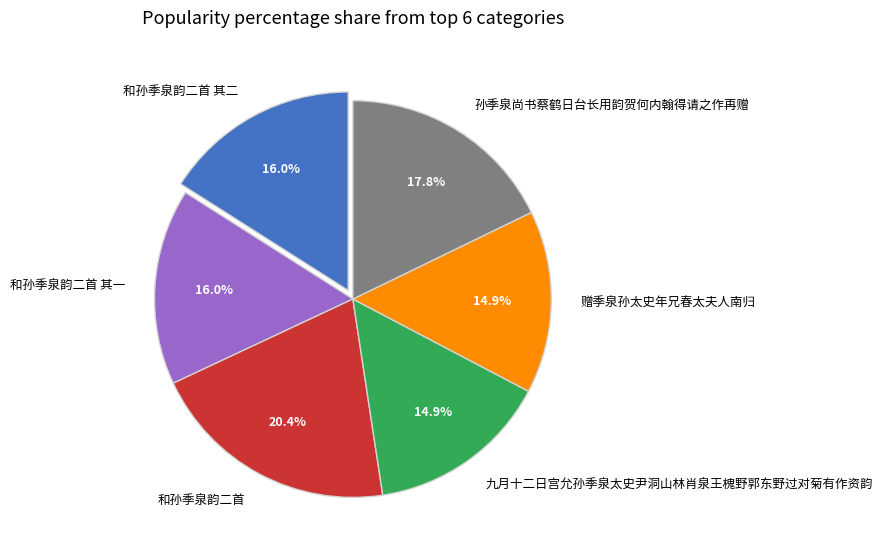

To the nearest percent, what portion does 九月十二日宫允孙季泉太史尹洞山林肖泉王槐野郭东野过对菊有作资韵 represent?

15%